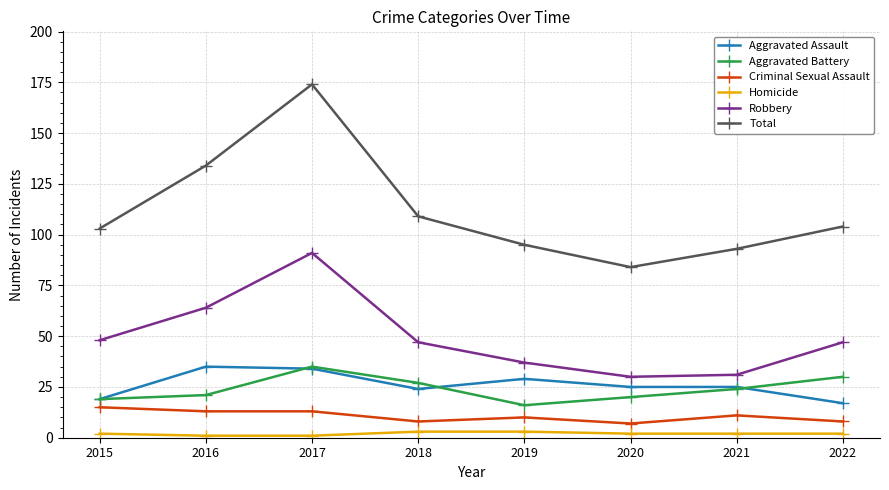

The Robbery series shows 7 at 2020. True or false?

False